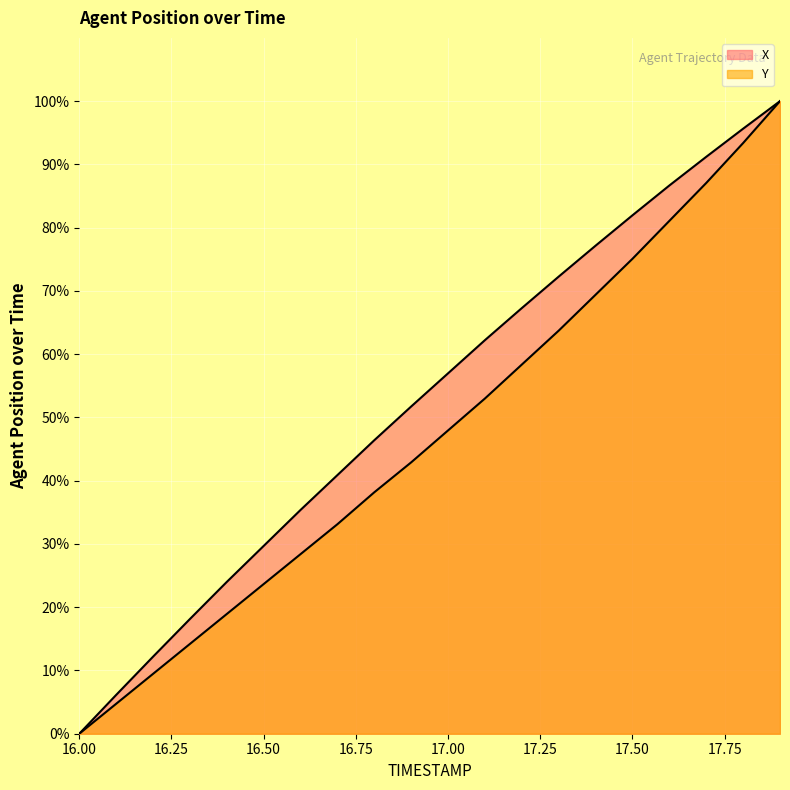

Which series has the largest total across all categories?

X